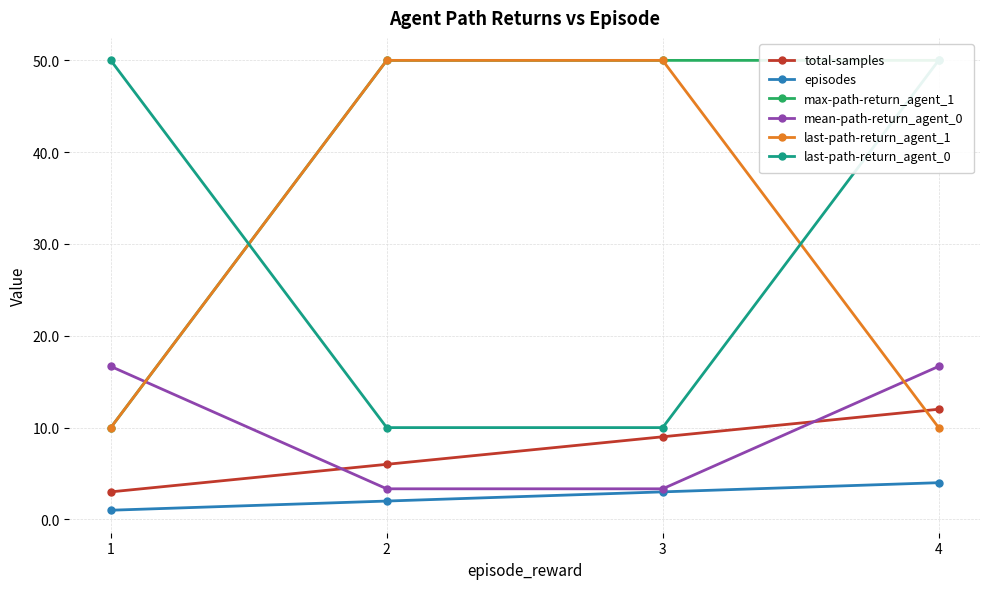

Rank the categories by last-path-return_agent_1 value from lowest to highest.

1, 4, 2, 3